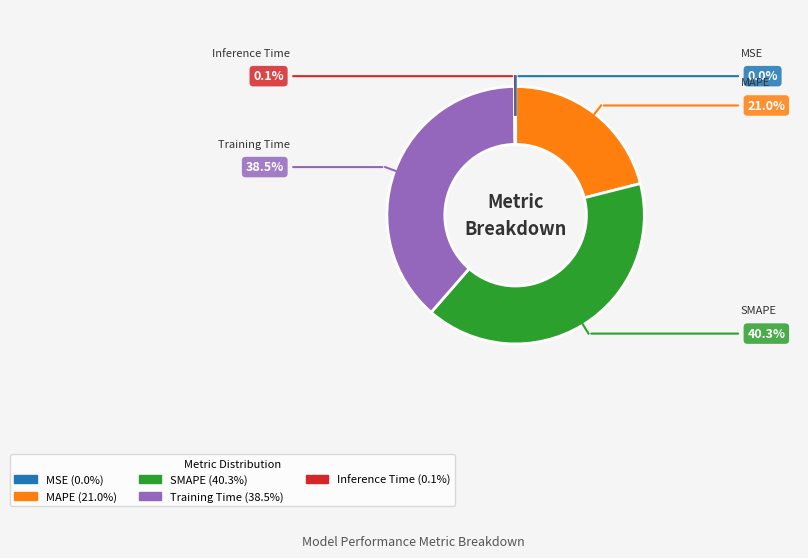

Does any single category account for the majority?

No